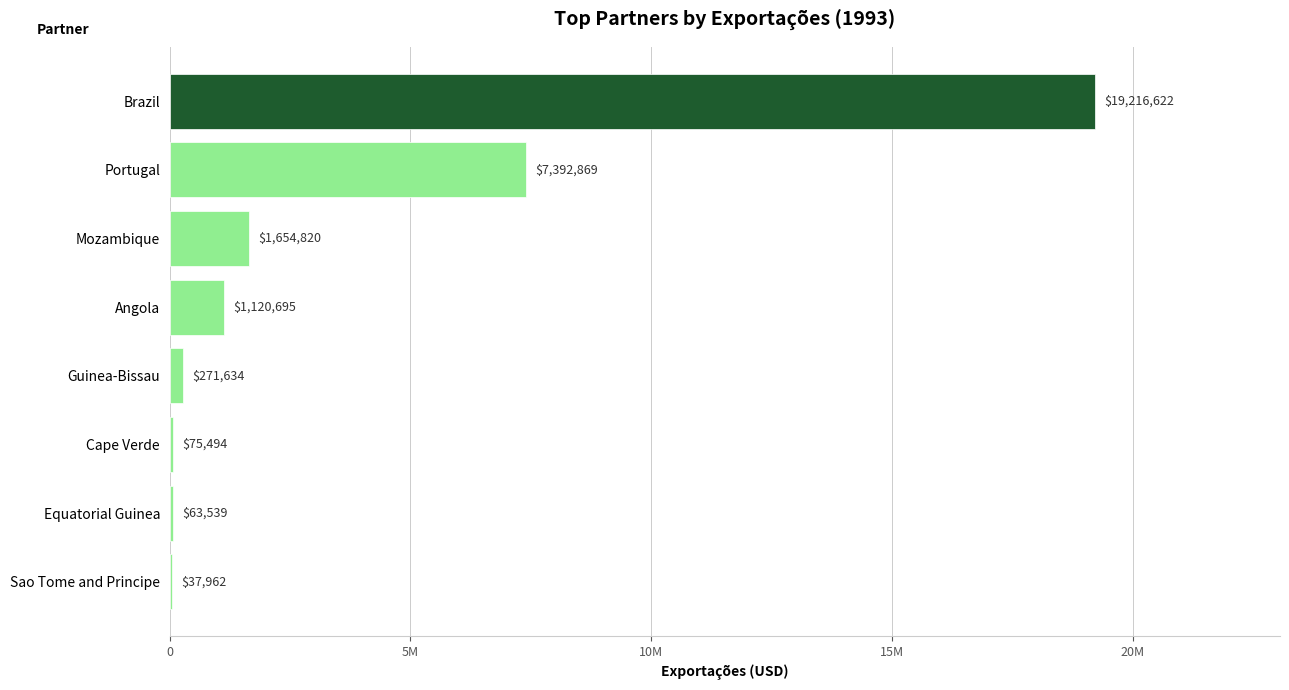

Which category has the highest value across all series?

Brazil